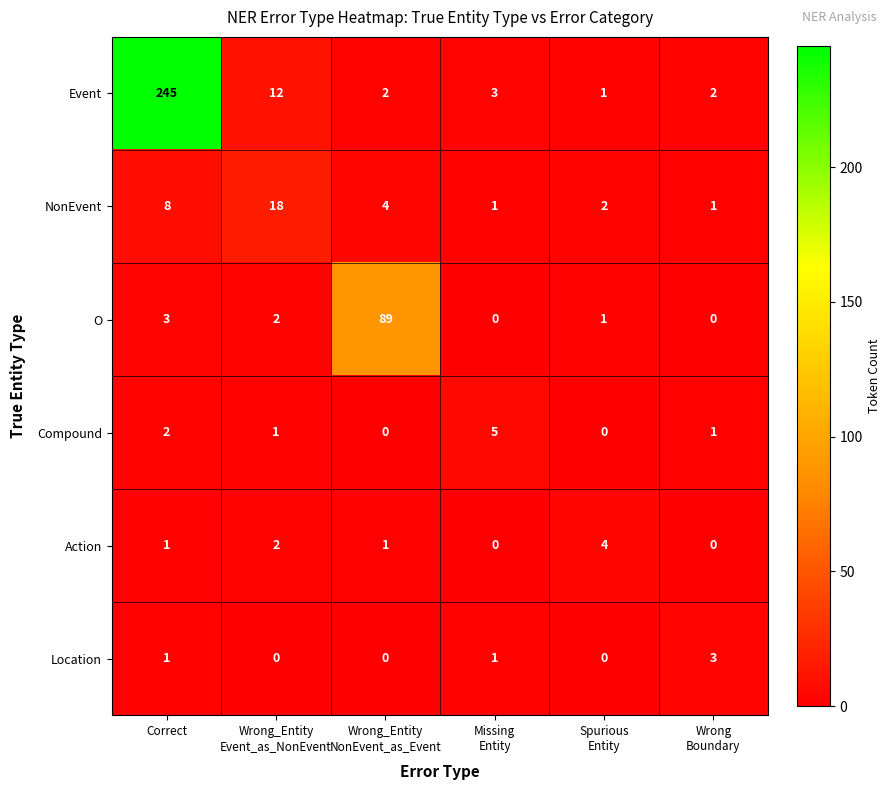

At which label does Event first exceed 3?

Correct